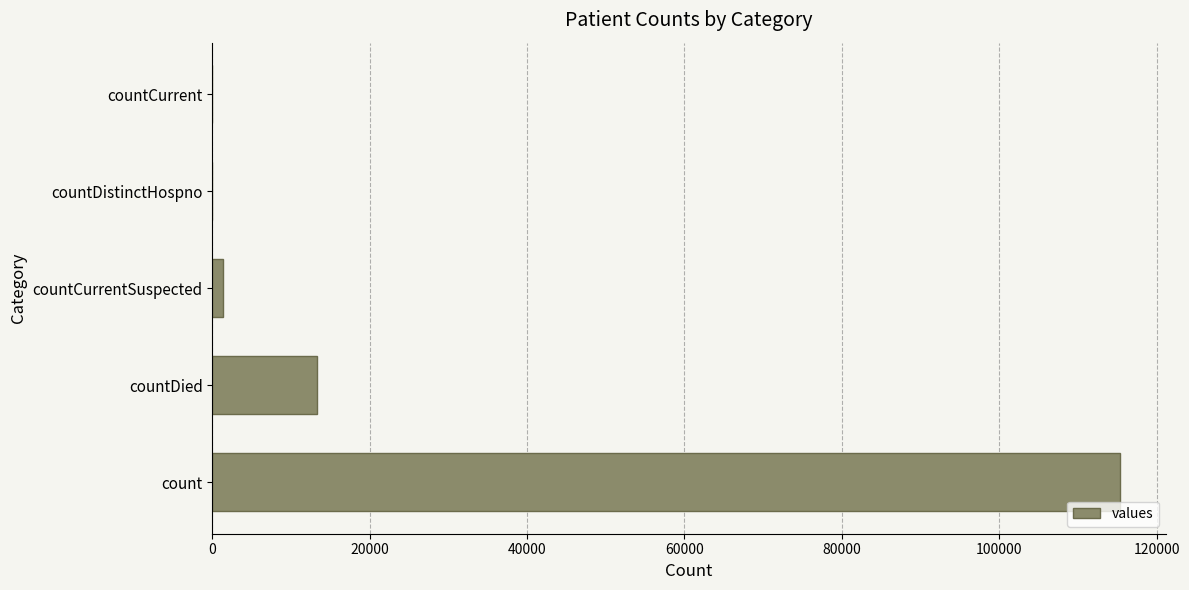

What is the maximum value shown in the chart?

115379